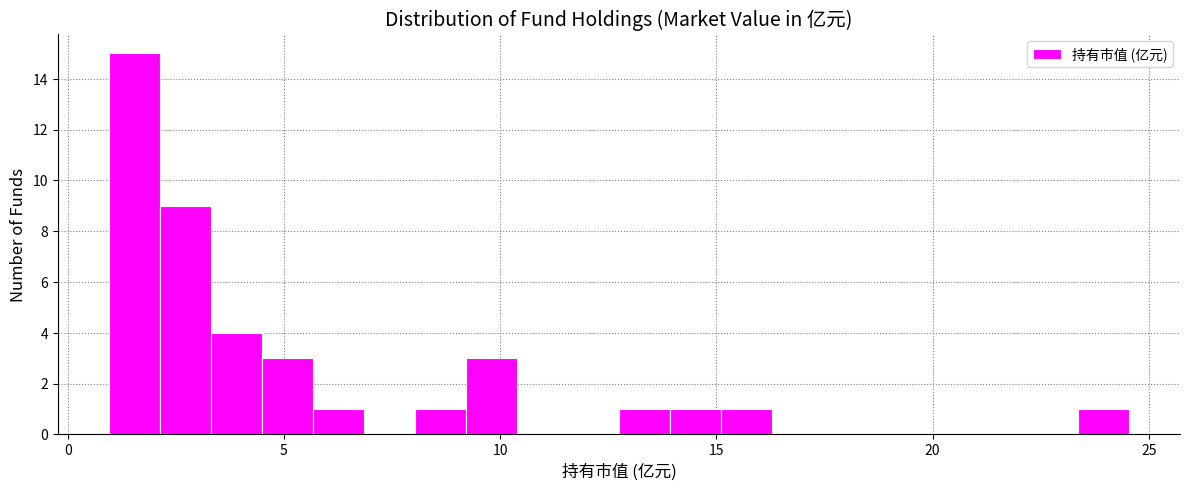

Around what value on the x-axis is the tallest bar? Give the approximate position of its centre, as read against the axis.

1.5